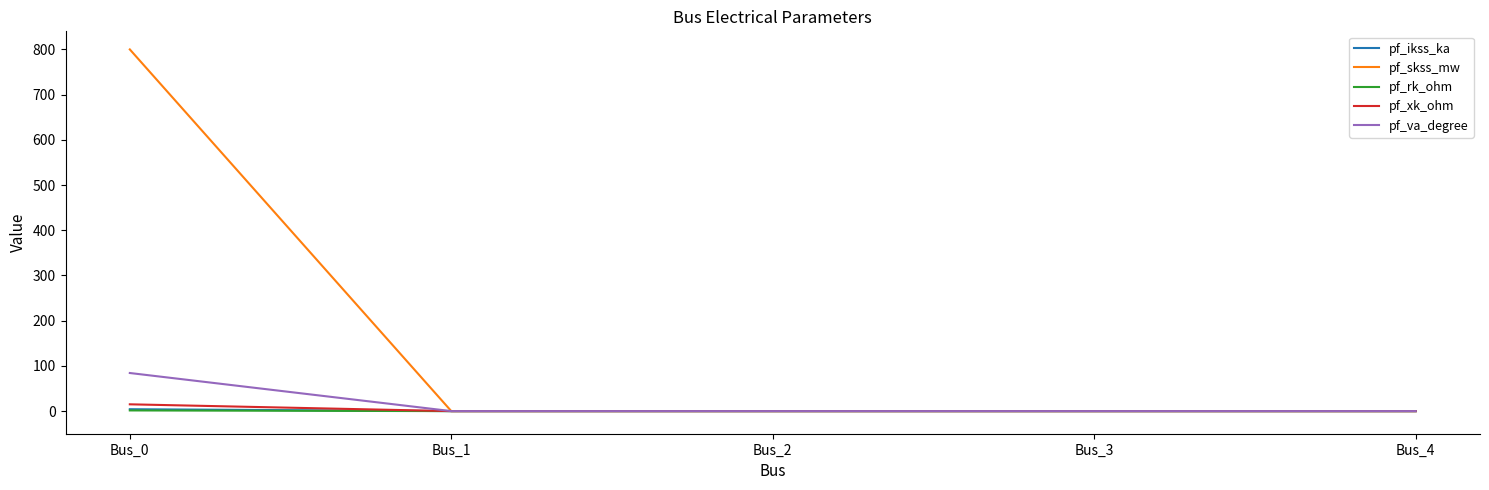

What is the approximate value of pf_va_degree at Bus_0?

84.3